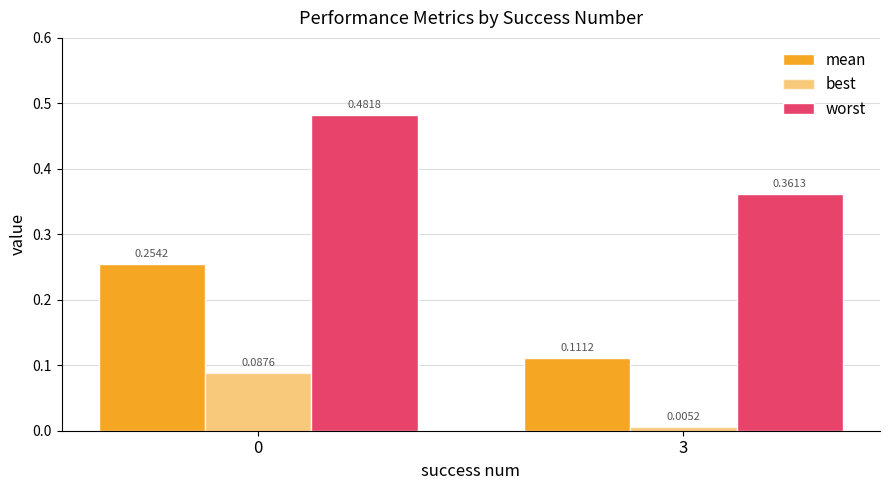

Rank the series by their maximum value, from highest to lowest.

worst, mean, best